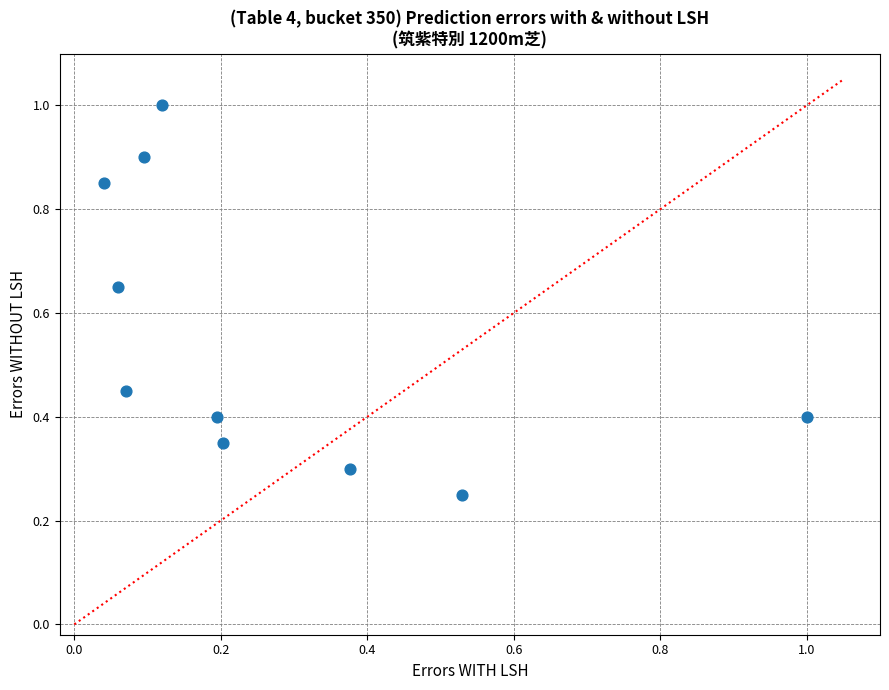

What is the range of X values (max minus min)?

1.0